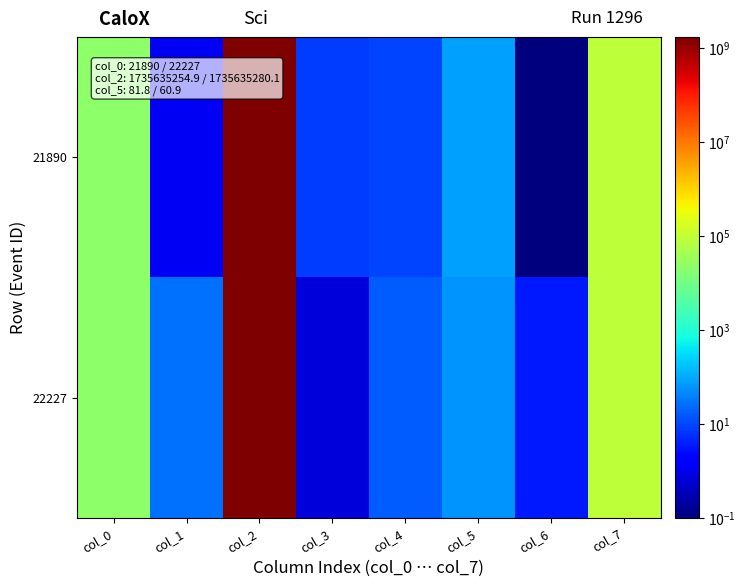

Reading left to right, extract all data points from this chart.

21890: col_0=21890.1	col_1=1.1	col_2=1735635255.0	col_3=8.2	col_4=9.6	col_5=81.9	col_6=0.1	col_7=85415.0
22227: col_0=22227.1	col_1=26.1	col_2=1735635280.2	col_3=0.7	col_4=16.8	col_5=61.0	col_6=3.4	col_7=85440.2